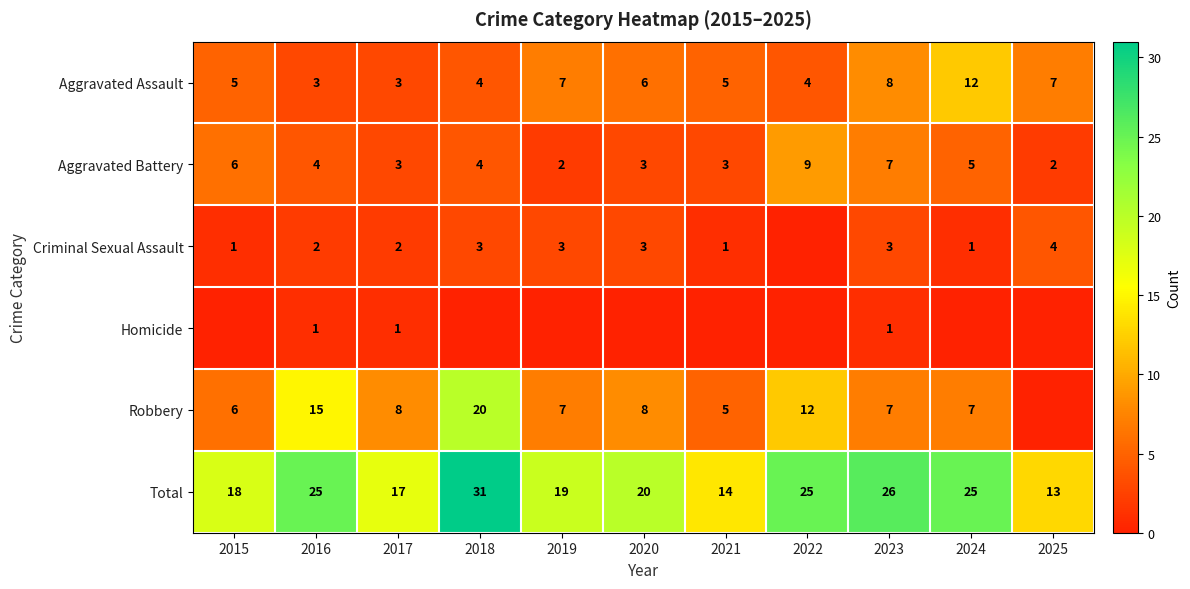

The Total series shows 13 at 2025. True or false?

True